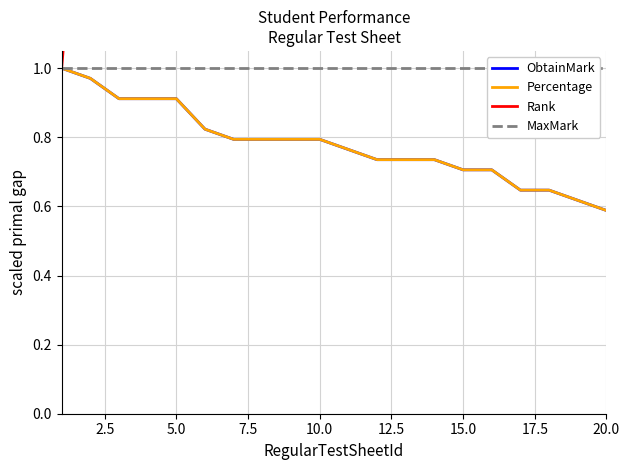

At which label is Percentage closest to 0?

20.0